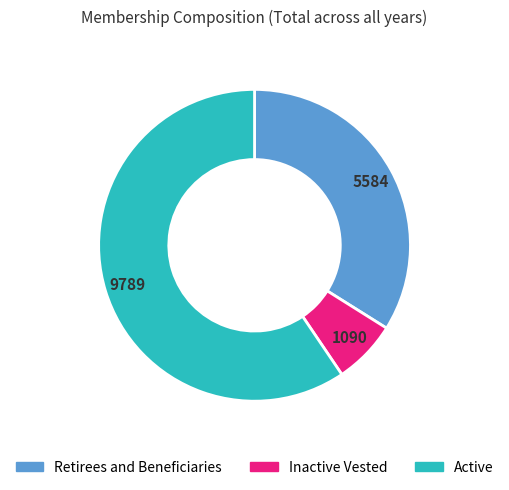

Rank the categories by value from lowest to highest.

Inactive Vested, Retirees and Beneficiaries, Active